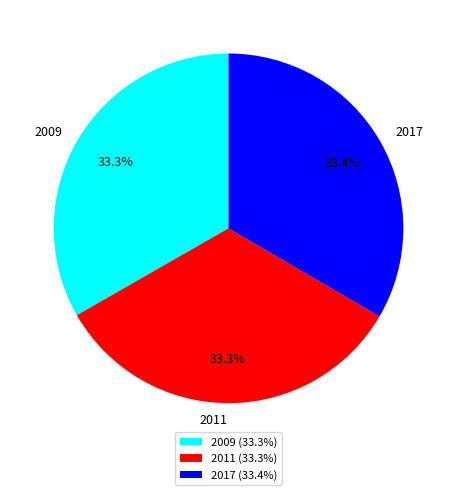

Does any single category account for the majority?

No